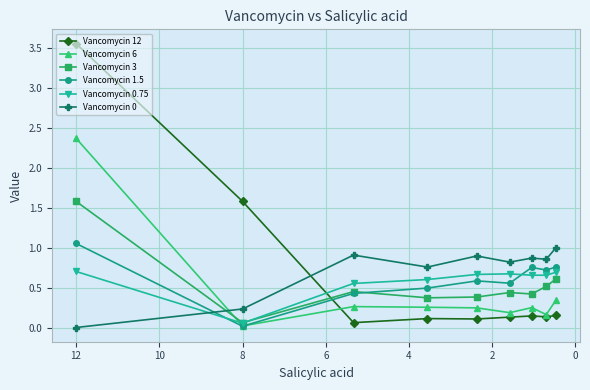

Reading left to right, list all the values displayed in this chart.

Vancomycin 12: 3.6	1.6	0.1	0.1	0.1	0.1	0.1	0.1	0.2
Vancomycin 6: 2.4	0.0	0.3	0.3	0.2	0.2	0.2	0.2	0.3
Vancomycin 3: 1.6	0.1	0.5	0.4	0.4	0.4	0.4	0.5	0.6
Vancomycin 1.5: 1.1	0.0	0.4	0.5	0.6	0.6	0.8	0.7	0.8
Vancomycin 0.75: 0.7	0.1	0.6	0.6	0.7	0.7	0.7	0.7	0.7
Vancomycin 0: 0.0	0.2	0.9	0.8	0.9	0.8	0.9	0.9	1.0